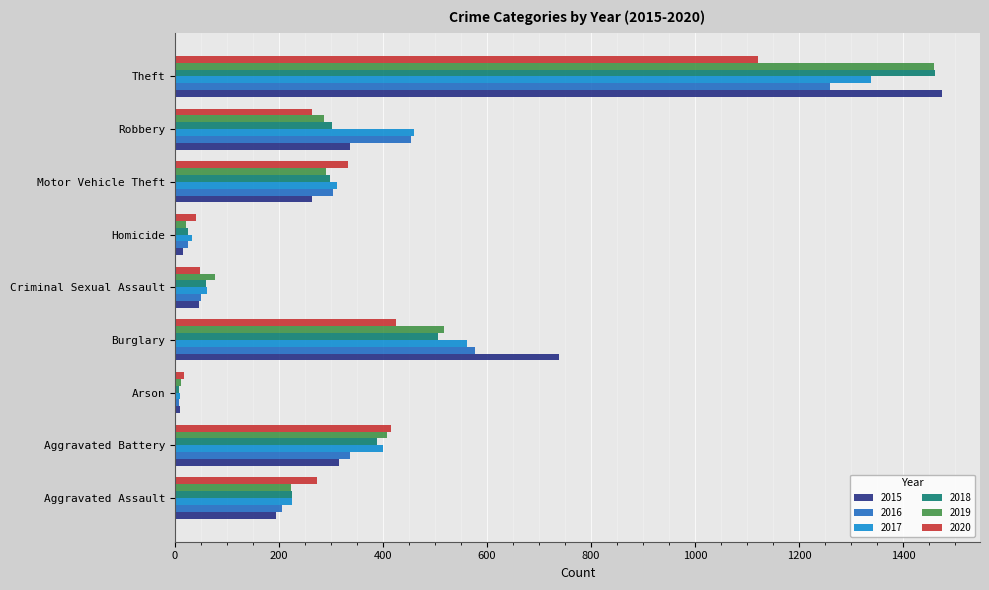

Where is 2017 nearest to the value 674?

Burglary